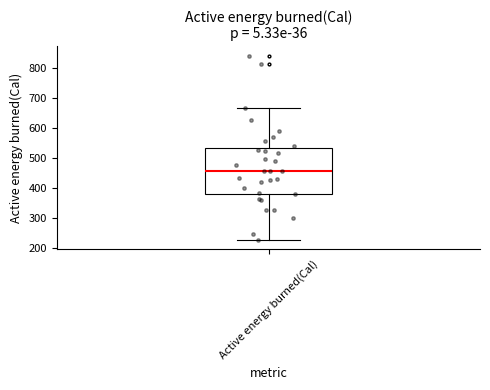

Transcribe this box plot: give where the median line is, the range the box spans, and where the two whiskers end, as read against the y-axis. The values are not printed on the chart, so give them approximately, as read against the axis.

median 460, box 380 to 530, whiskers 230 to 660